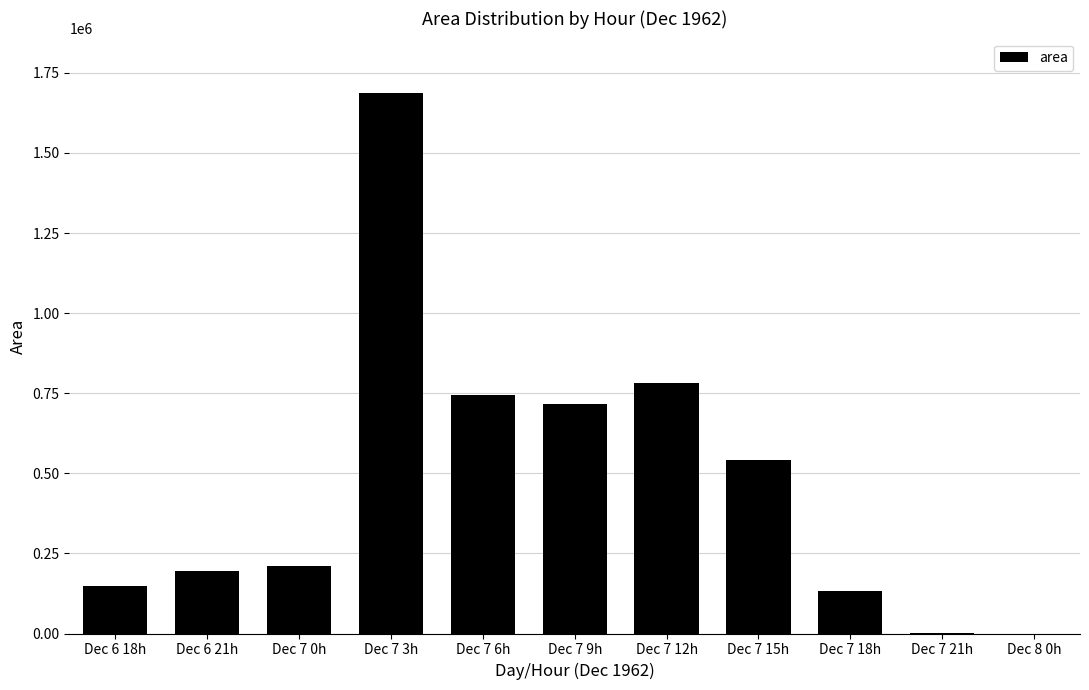

The value at Dec 7 6h is 743750. True or false?

True